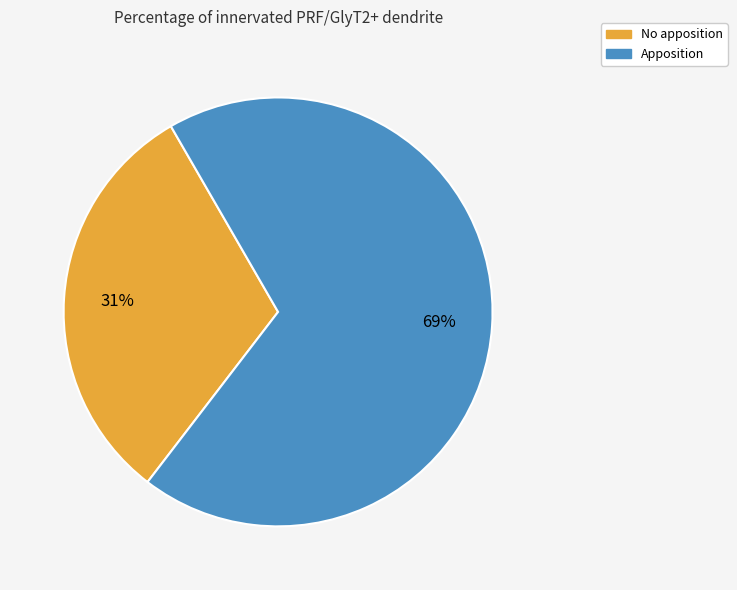

What is the largest slice in the pie chart?

Apposition